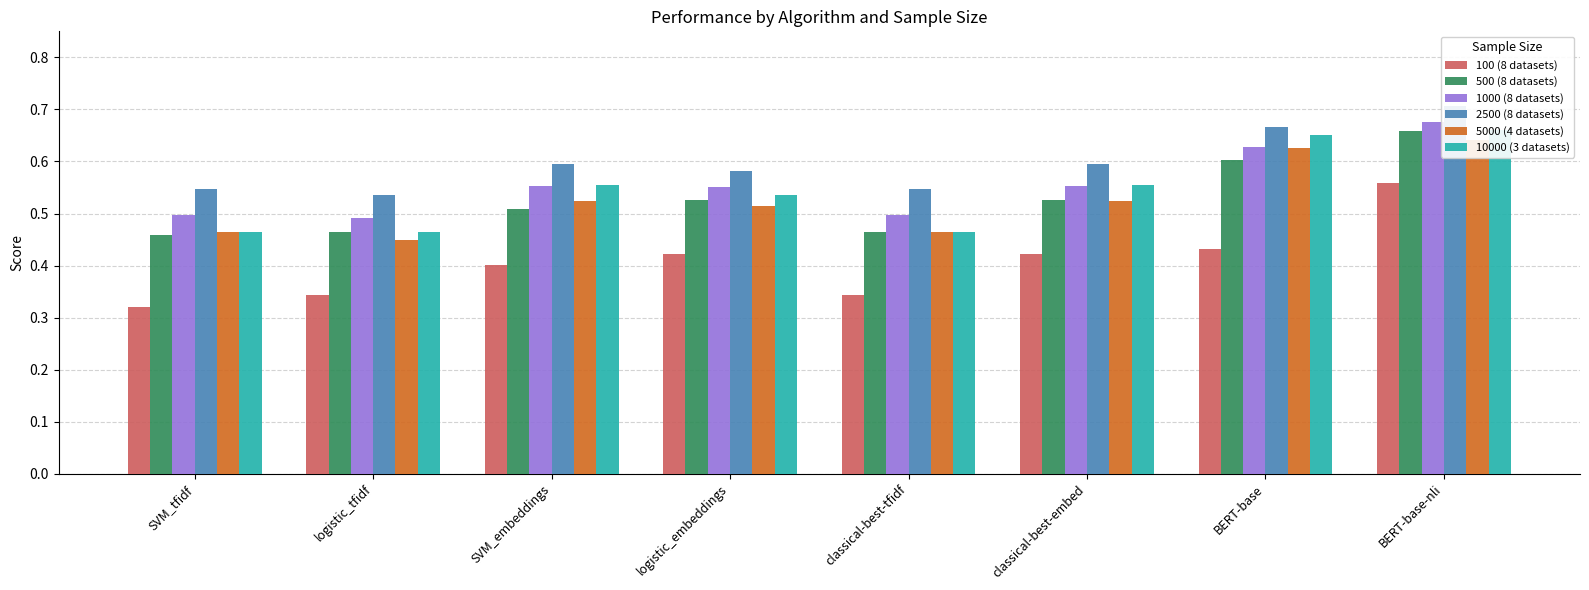

Which series changed the most between SVM_tfidf and SVM_embeddings?

10000 (3 datasets)